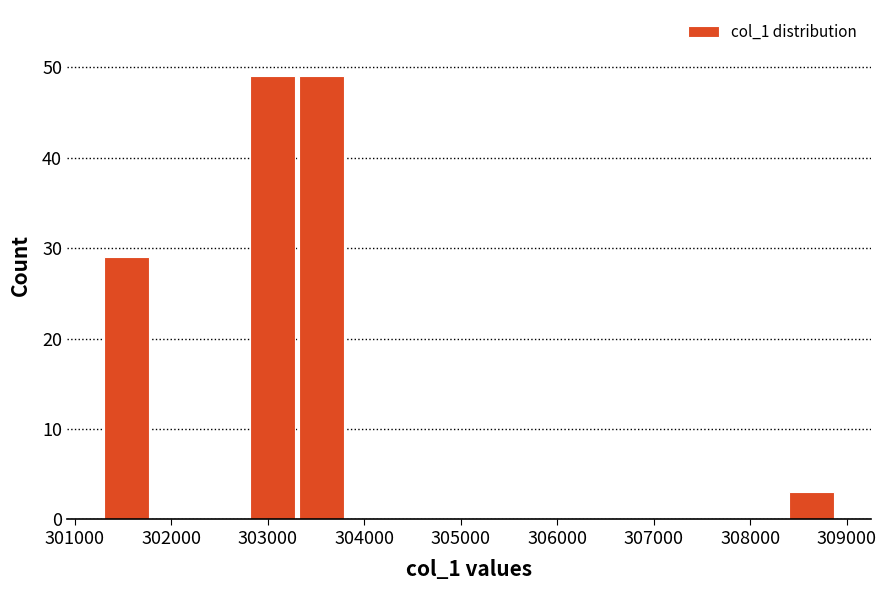

What is the height of the bar covering 302800 to 303300 on the x-axis? Neither the bar edges nor the heights are printed on the chart, so give them approximately, as read against the axes.

49